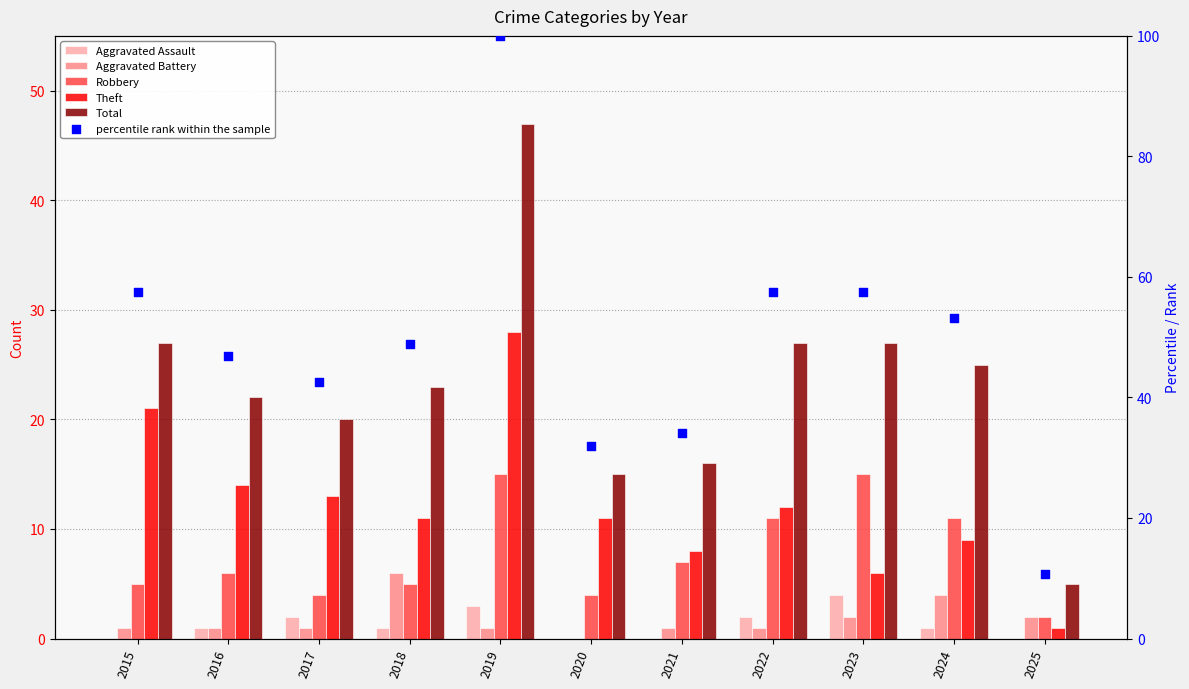

Which series reaches the minimum Y coordinate?

Aggravated Assault